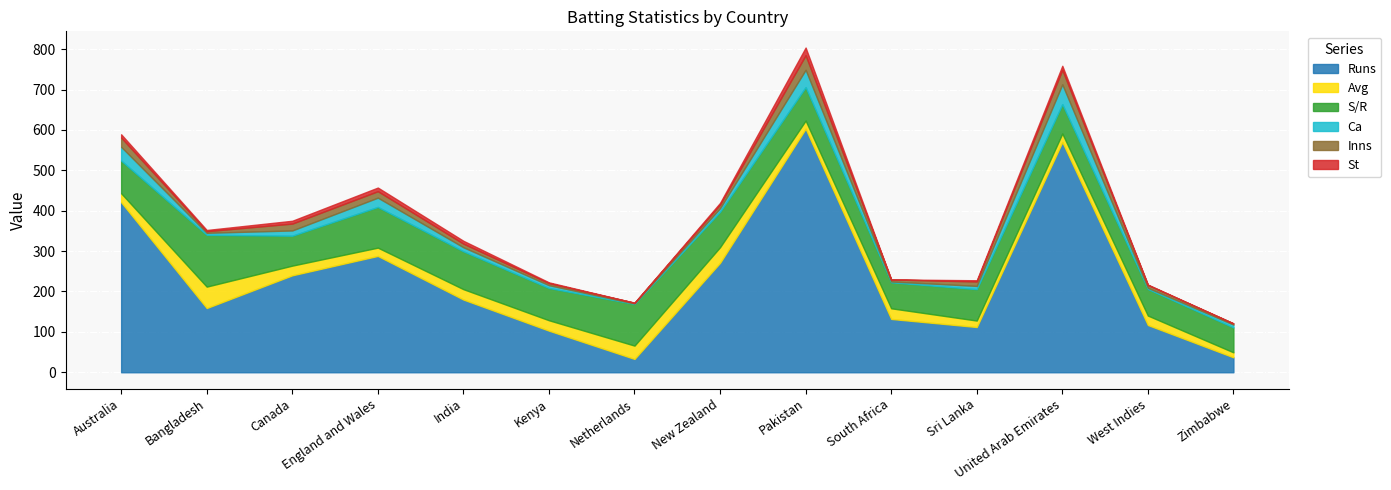

True or false: St and Ca cross at least once.

False